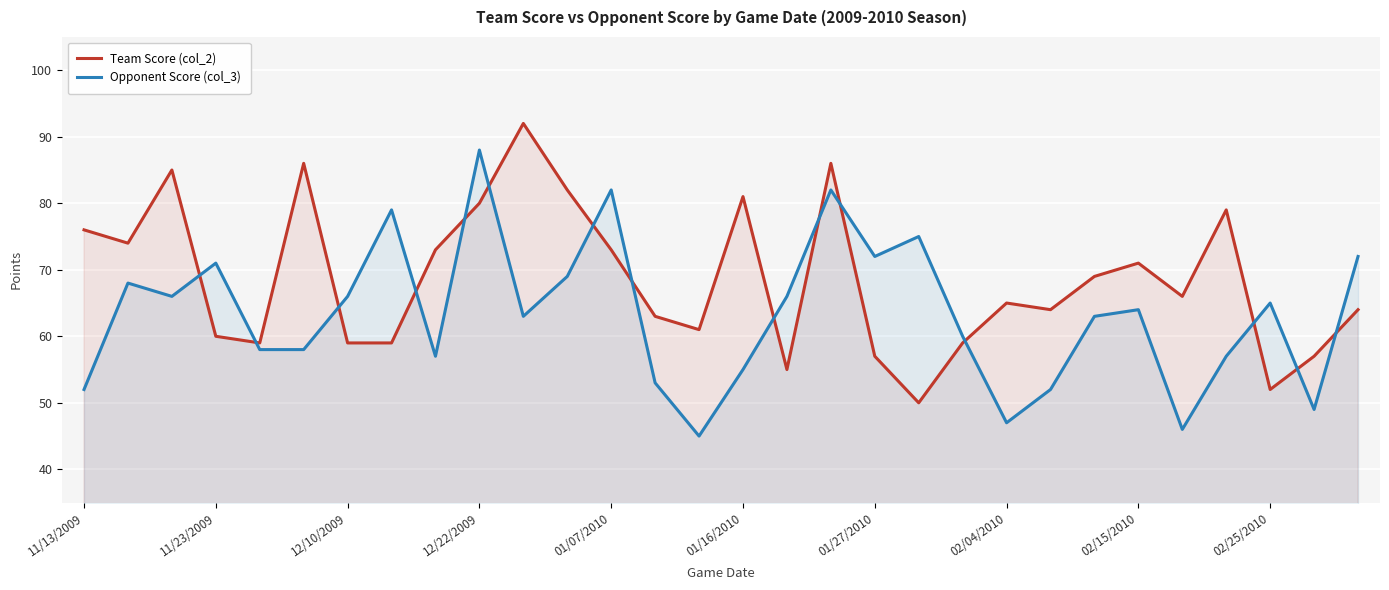

How many values in the Opponent Score (col_3) series exceed 64?

14